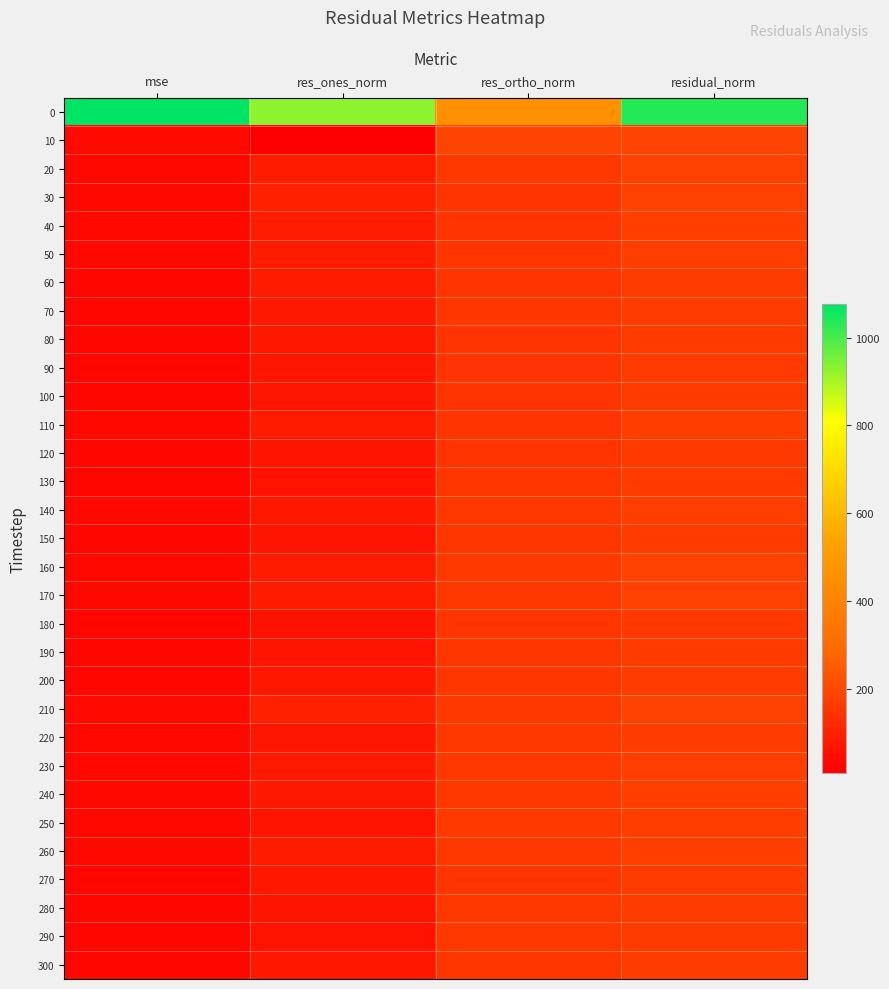

Between residual_norm and mse, which is larger?

mse